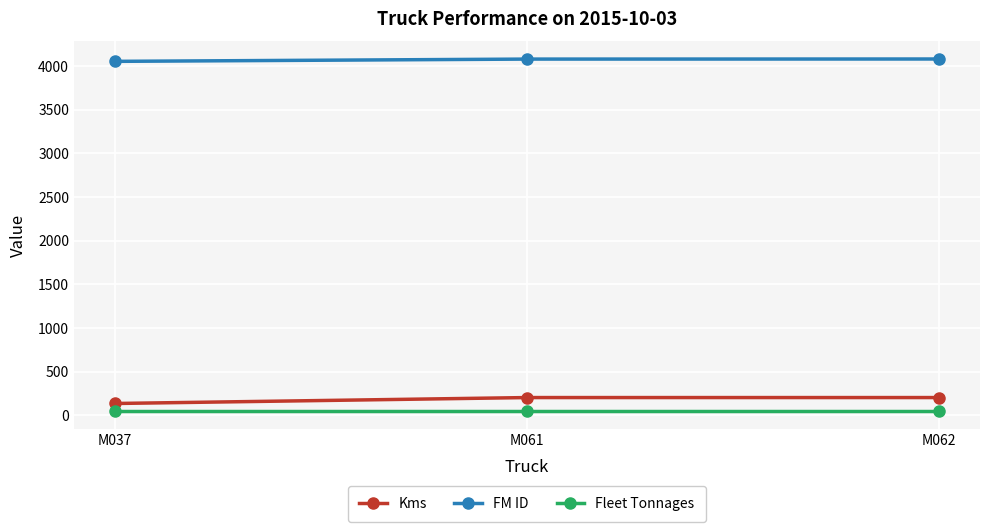

What is the smallest value displayed?

50